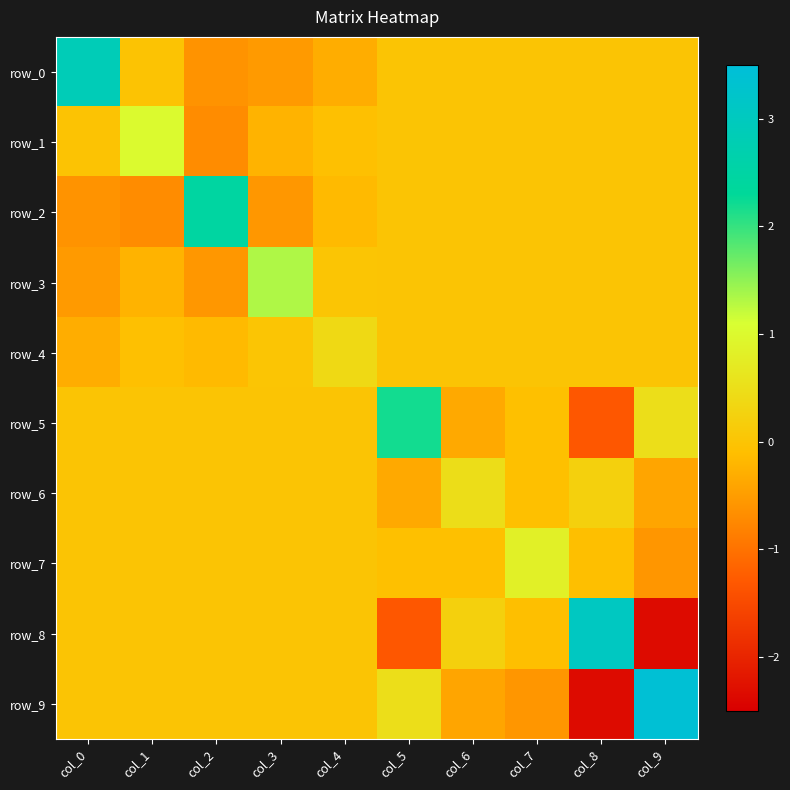

Which category has the highest value in the row_7 series?

col_7